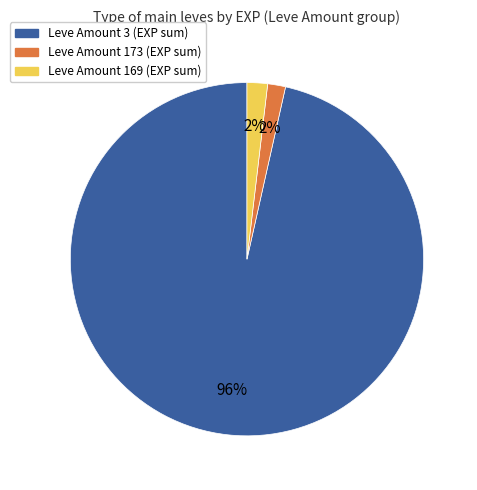

To the nearest percent, what is the average slice percentage?

33%